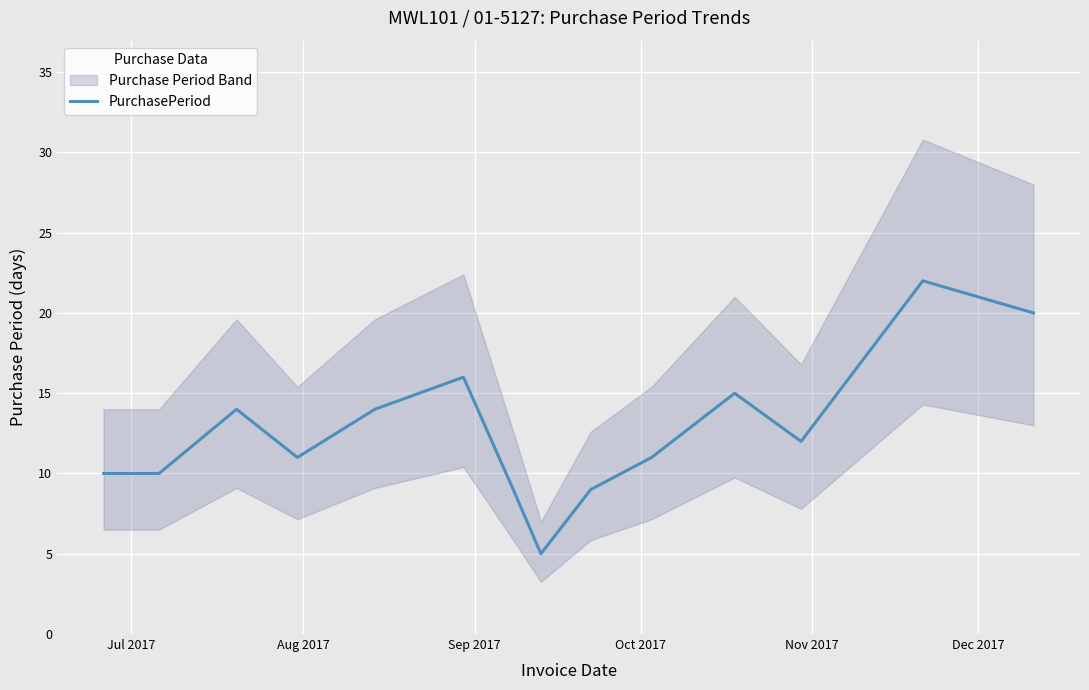

What is the maximum value shown in the chart?

22